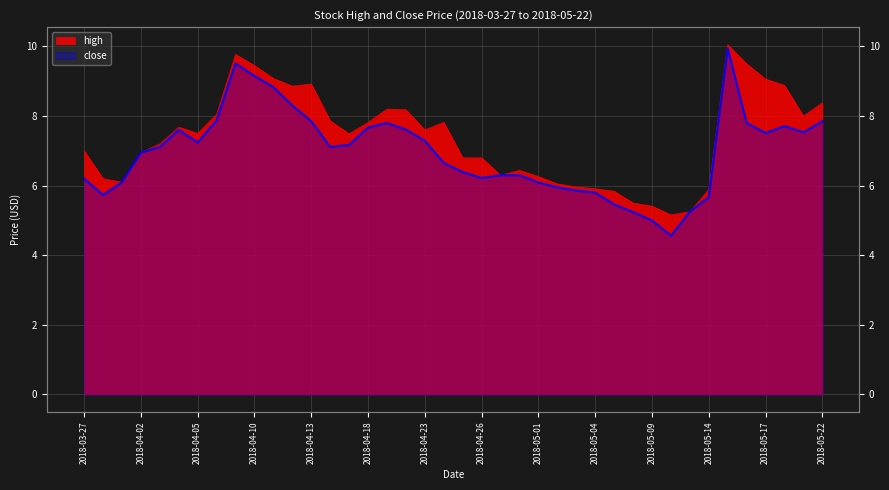

Which has a higher value, 2018-04-18 or 14?

2018-04-18